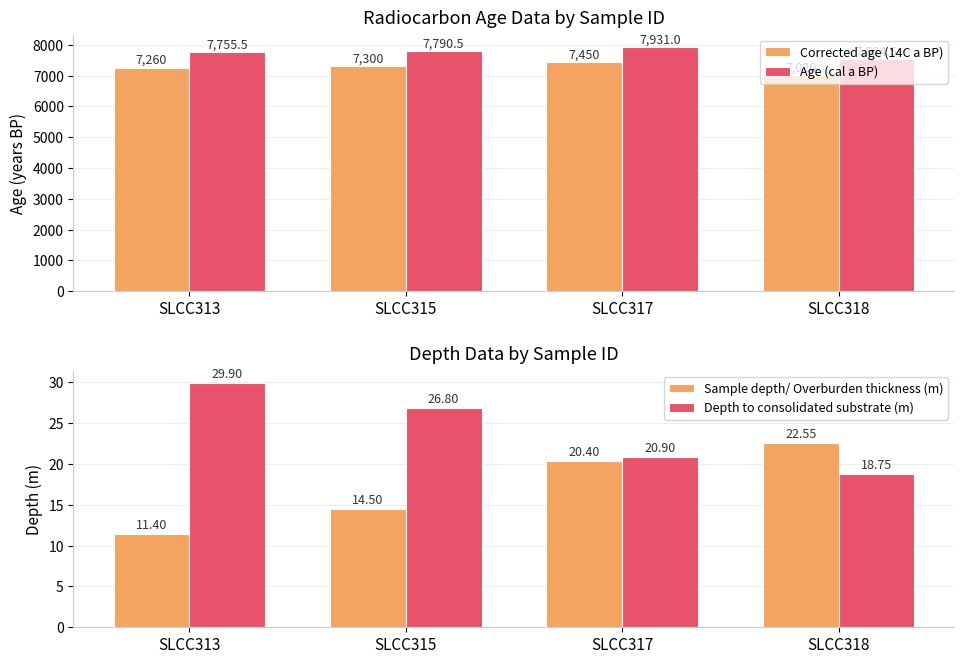

True or false: Age (cal a BP) has a value of 5176.7 at SLCC318.

False